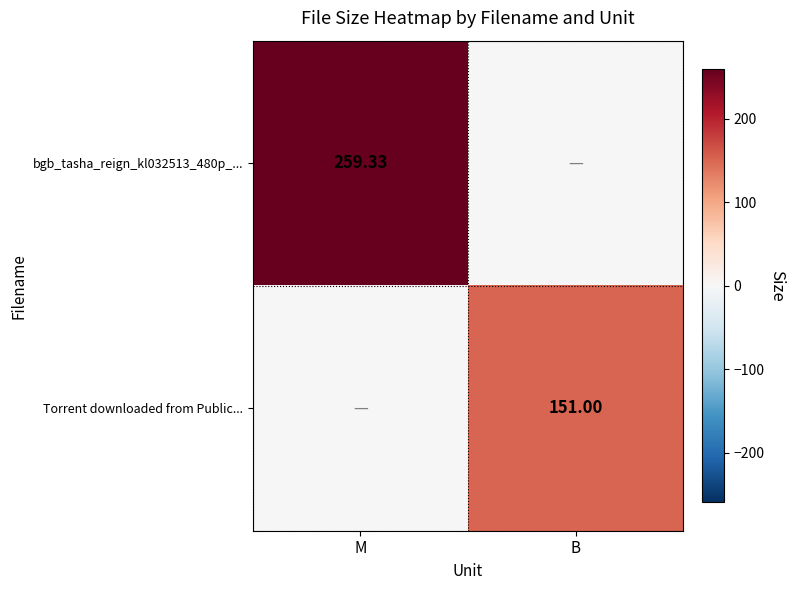

At how many categories does at least one series exceed 12?

2